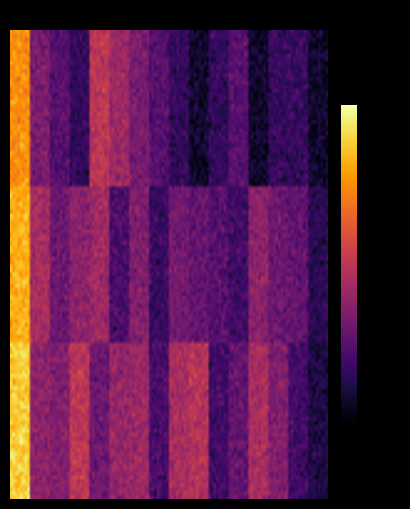

Reading left to right, list all the values displayed in this chart.

Ecchi: chastity=0.8	futanari=0.3	machine sex=0.2	anal=0.2	oversized toy=0.5	dominant female=0.4	pegging=0.3	tentacle penetration=0.2	feminization=0.2	inflation=0.1	bimbofication=0.2	hypnosis=0.2	bondage=0.1	mind control=0.2	oral sex=0.2	sissification=0.1
Hentai: chastity=0.8	futanari=0.5	machine sex=0.3	anal=0.4	oversized toy=0.4	dominant female=0.2	pegging=0.3	tentacle penetration=0.2	feminization=0.3	inflation=0.3	bimbofication=0.2	hypnosis=0.2	bondage=0.4	mind control=0.3	oral sex=0.3	sissification=0.1
Extreme: chastity=0.9	futanari=0.4	machine sex=0.3	anal=0.5	oversized toy=0.3	dominant female=0.4	pegging=0.4	tentacle penetration=0.2	feminization=0.5	inflation=0.5	bimbofication=0.2	hypnosis=0.3	bondage=0.5	mind control=0.3	oral sex=0.2	sissification=0.1